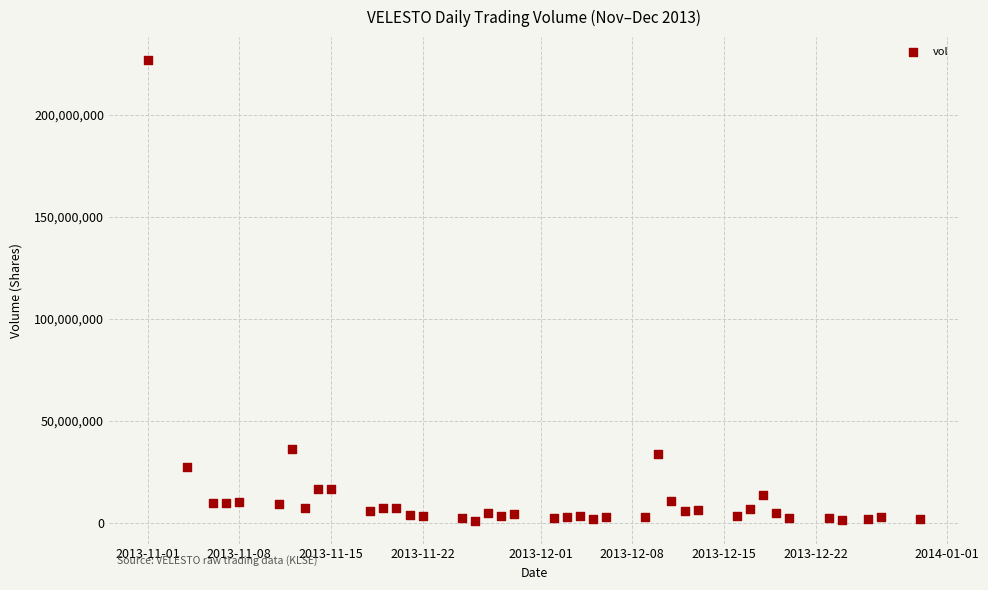

What is the range of X values (max minus min)?

59